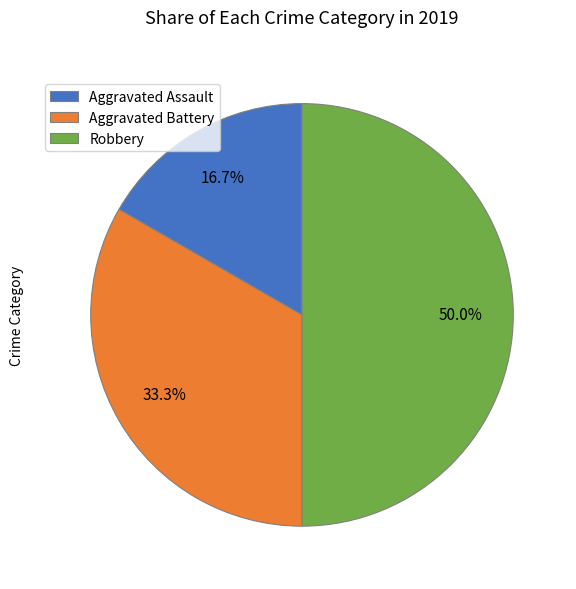

To the nearest percent, what is the combined percentage of Aggravated Battery and Robbery?

83%